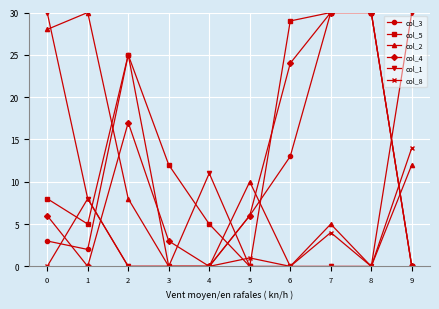

Is the value of col_4 at 8 greater than the value of col_3 at 0?

Yes